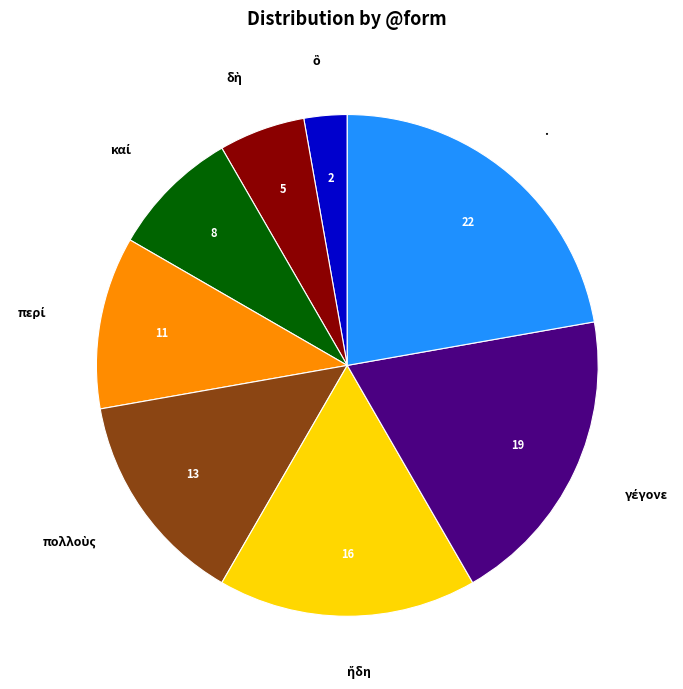

How many segments does this pie chart have?

8